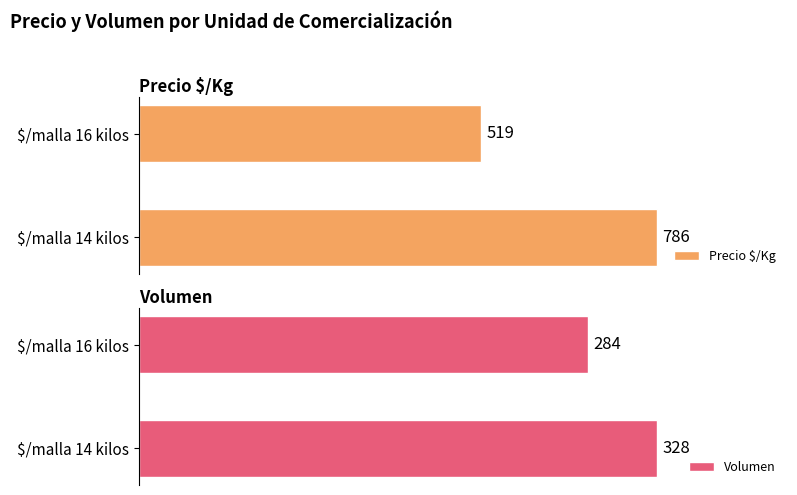

At which label does Precio $/Kg reach its peak?

$/malla 14 kilos